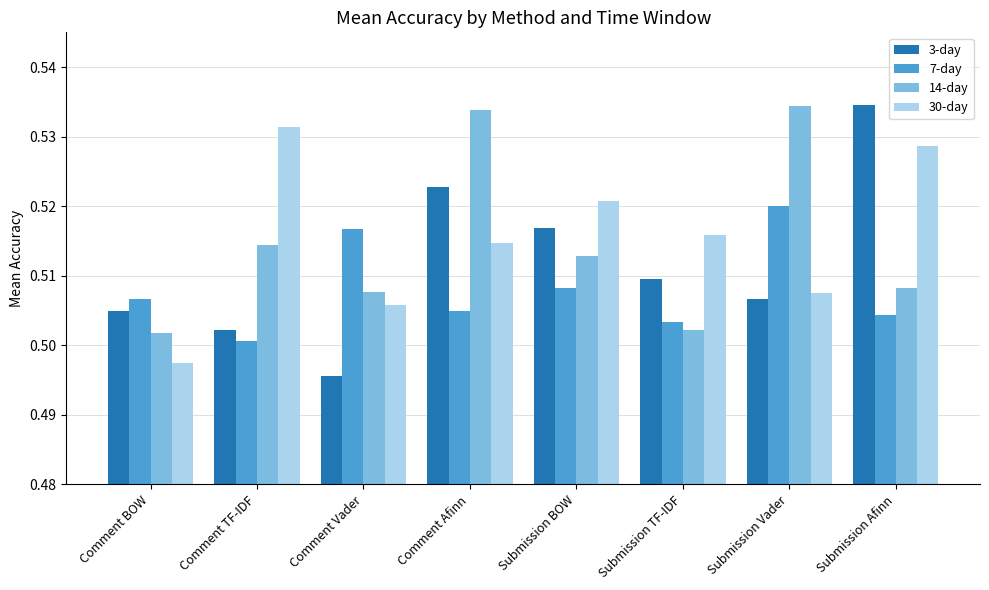

What is the total value across all series at Submission Vader?

2.1